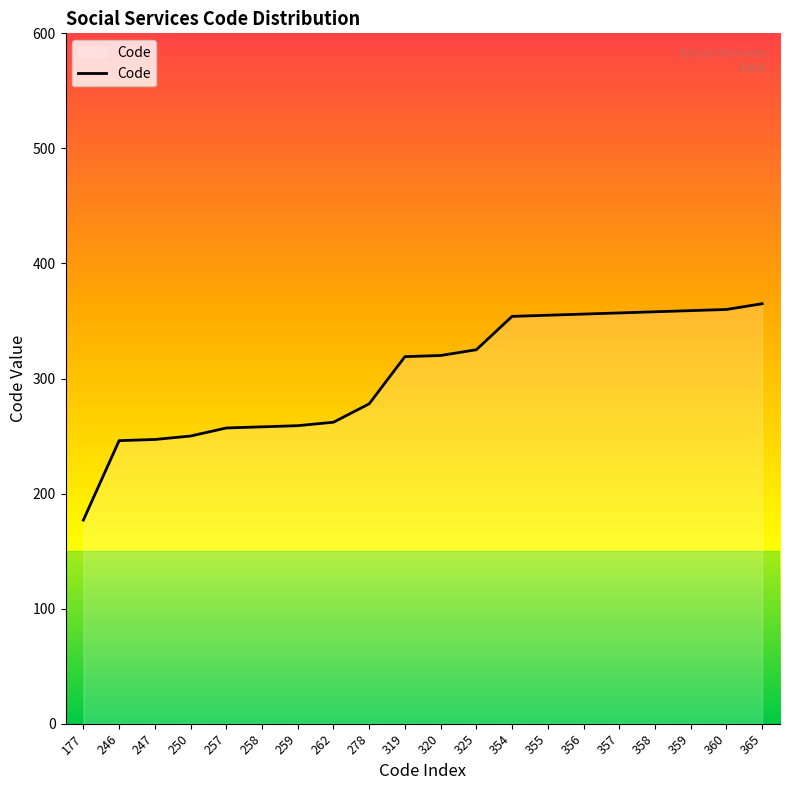

True or false: the data has more than 2 interior local peaks.

False